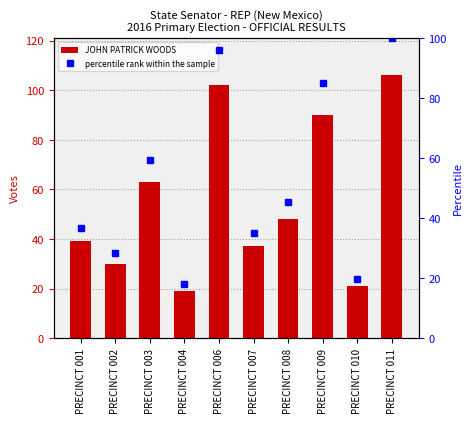

Is the value of JOHN PATRICK WOODS at PRECINCT 011 greater than the value of percentile rank within the sample at PRECINCT 002?

Yes